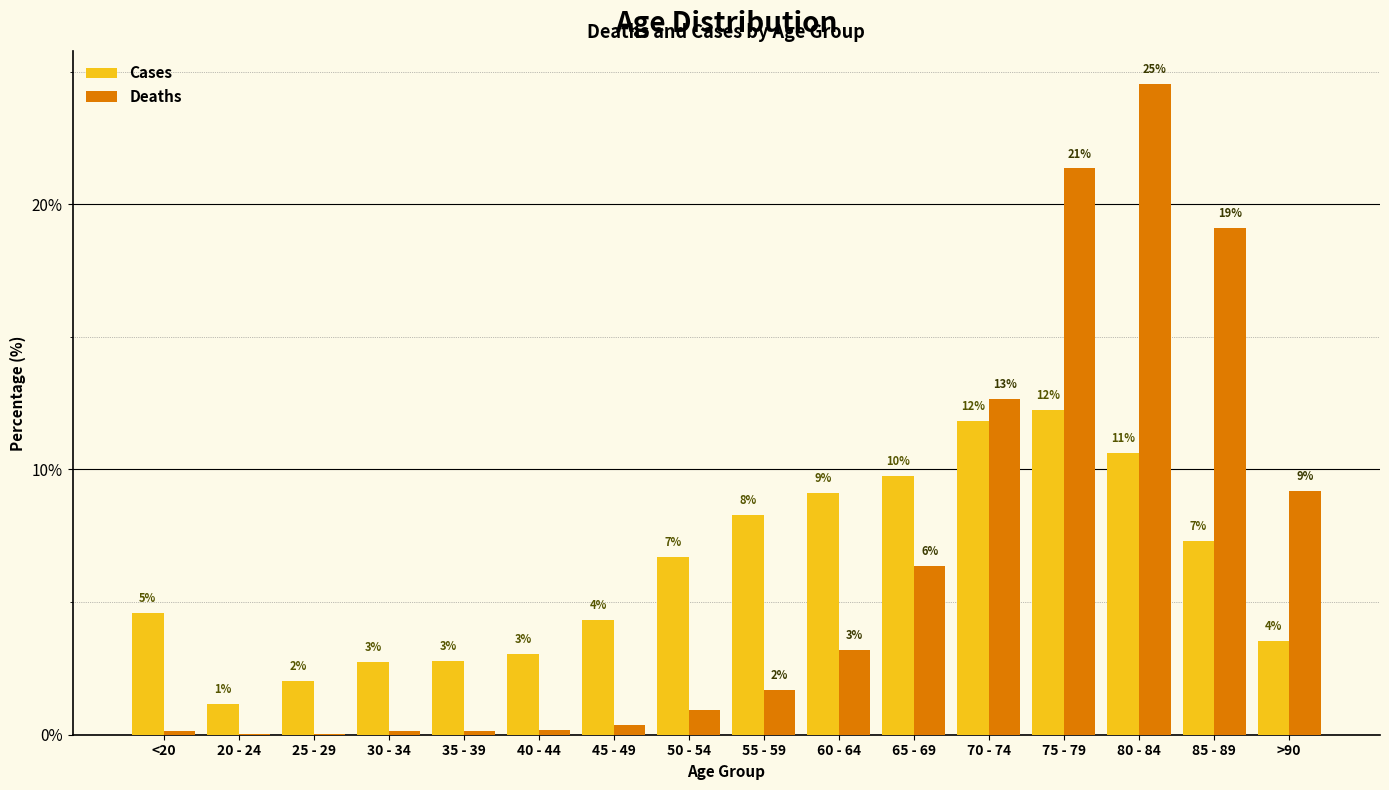

What are all the series names shown in the legend?

Cases, Deaths